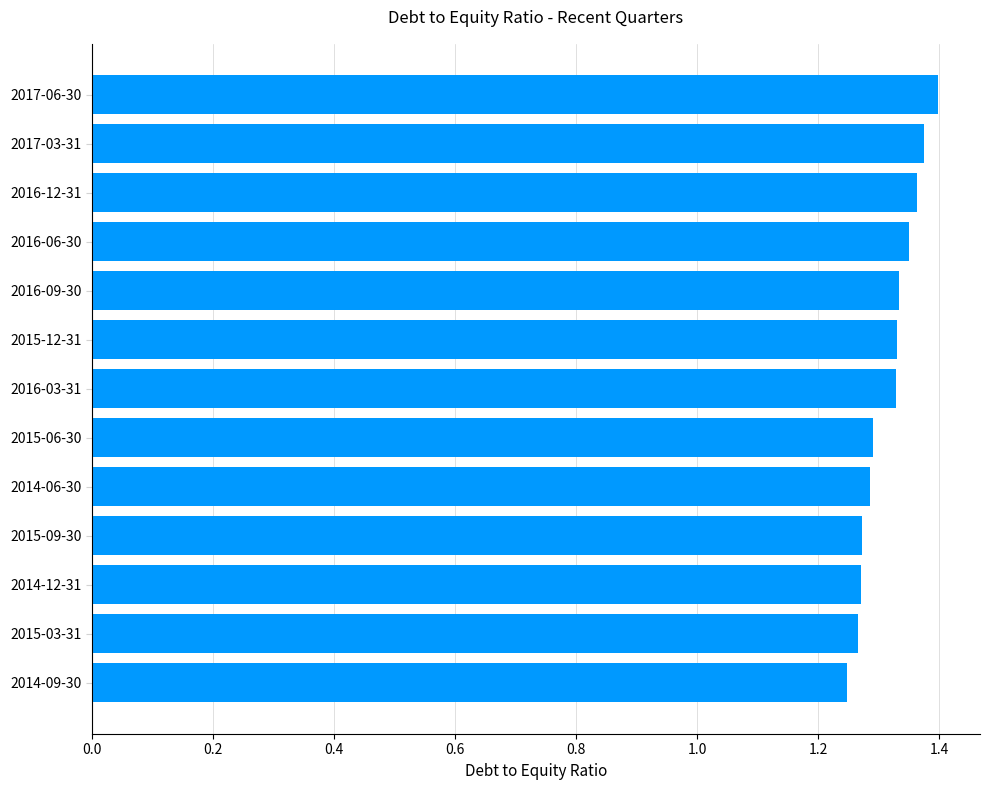

Count the values in the range 1 to 2.

13